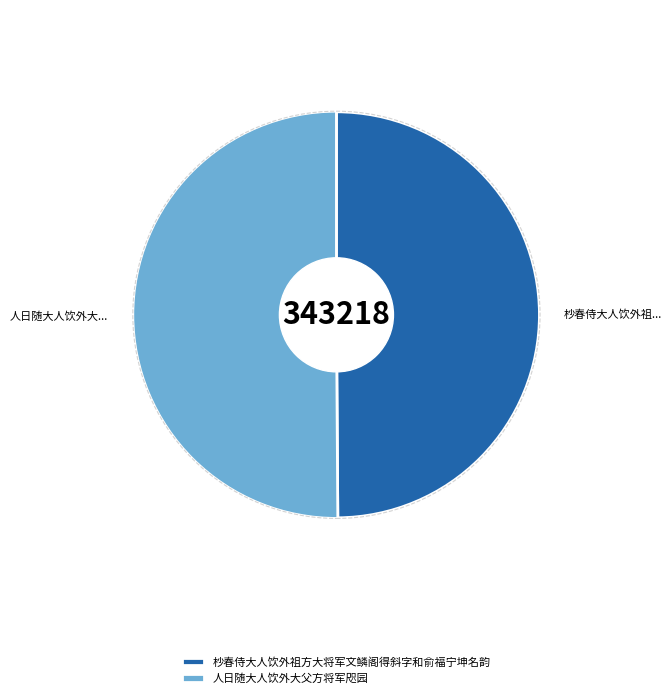

Between 杪春侍大人饮外祖方大将军文鳞阁得斜字和俞福宁坤名韵 and 人日随大人饮外大父方将军咫园, which is larger?

人日随大人饮外大父方将军咫园